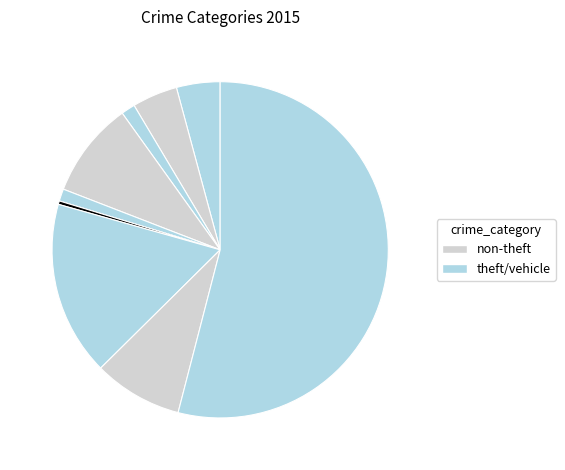

How many slices are in this pie chart?

9